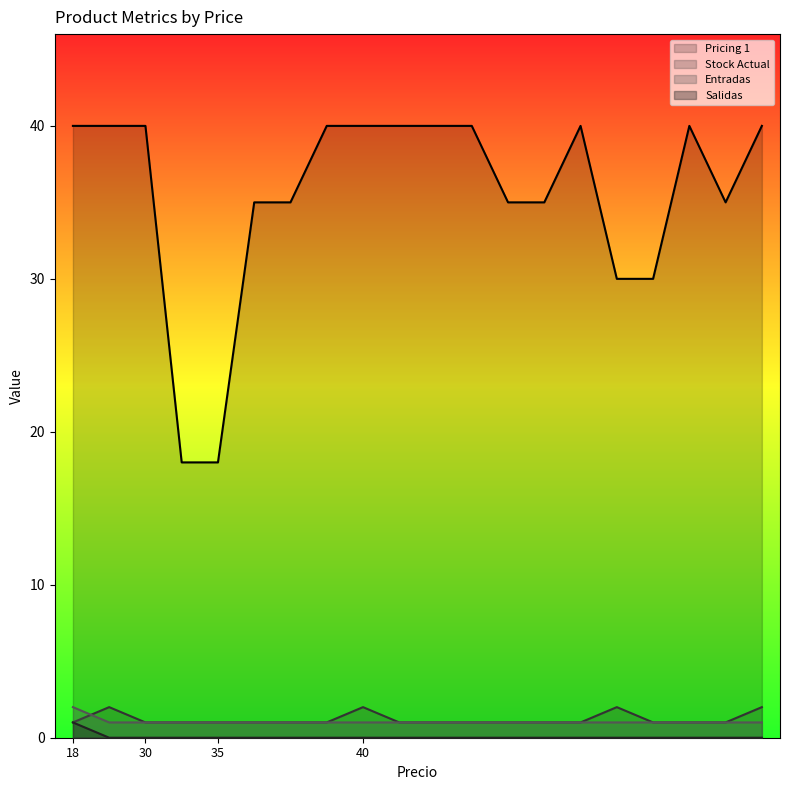

How many Pricing 1 values are between 35 and 40?

16